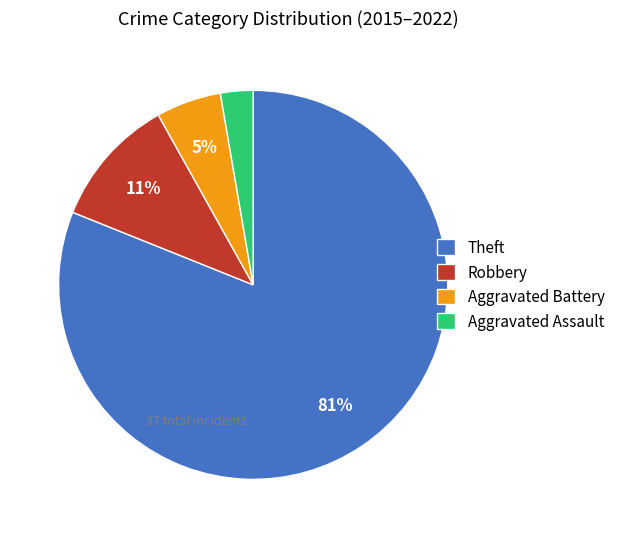

Is there any slice that represents more than half of the pie?

Yes